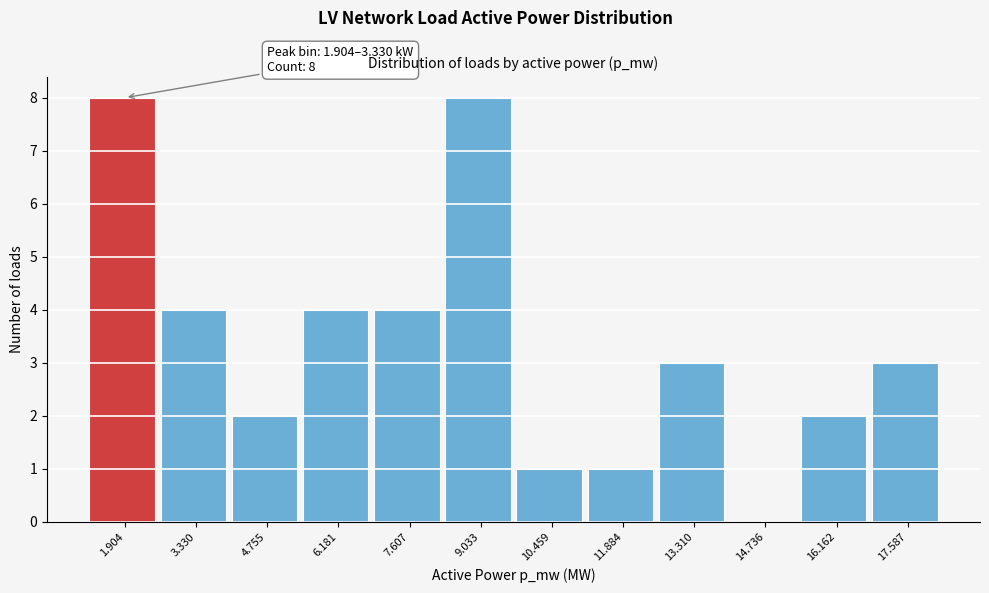

Reading left to right, list all the values displayed in this chart.

1.904=8	3.330=4	4.755=2	6.181=4	7.607=4	9.033=8	10.459=1	11.884=1	13.310=3	14.736=0	16.162=2	17.587=3